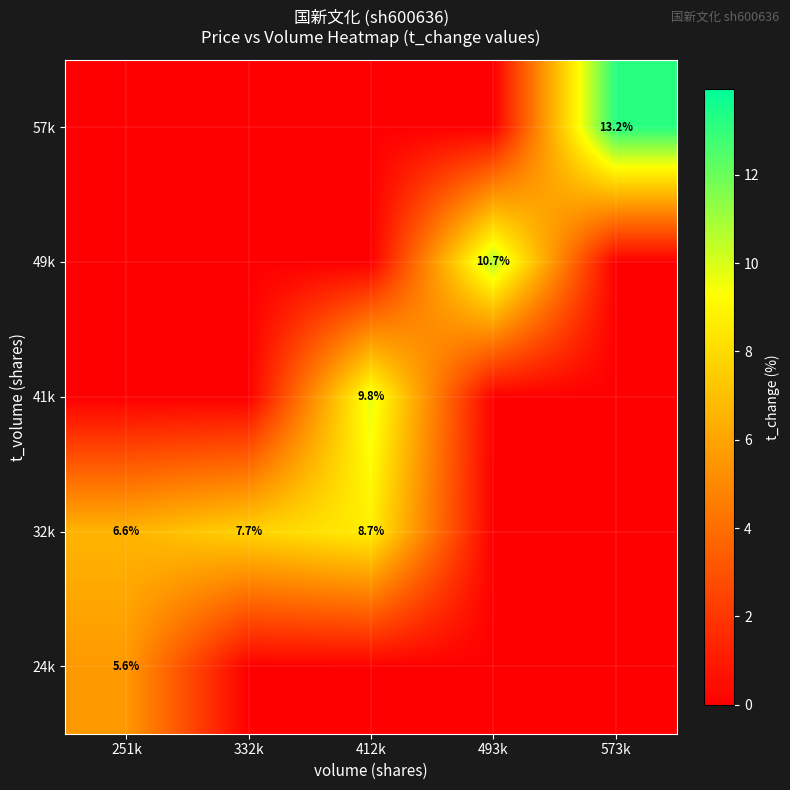

Is it true that 32k equals 9.6 at 251k?

False